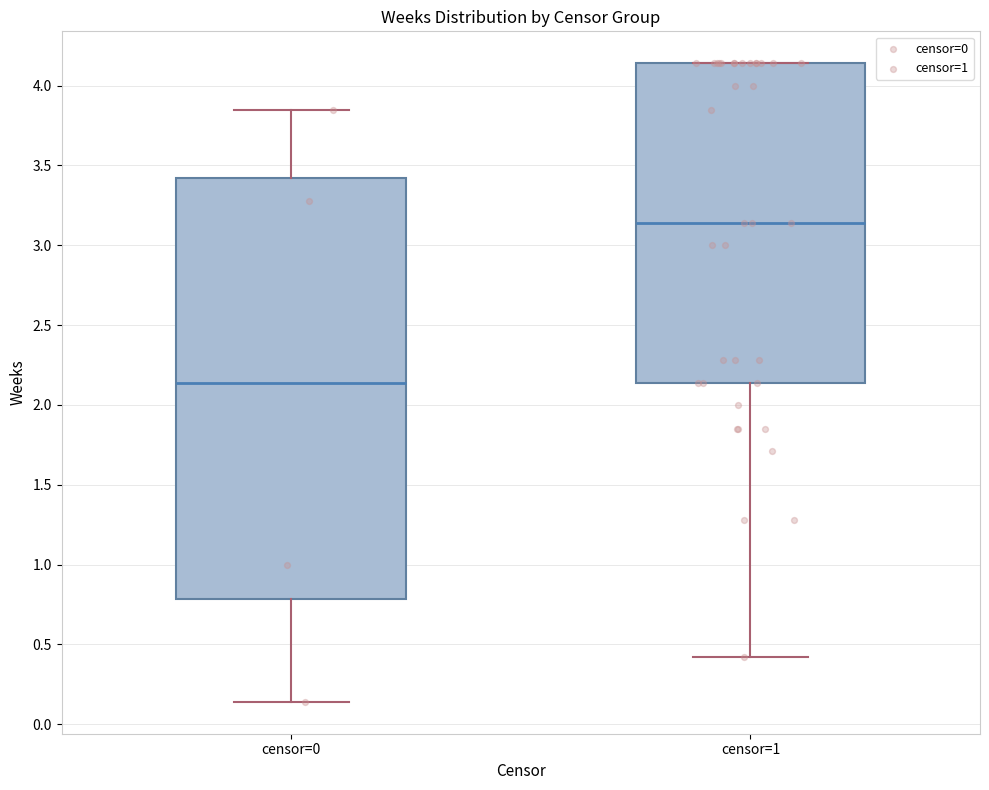

Reading left to right, read every box against the y-axis: the position of its median line, the range the box covers, and the ends of its whiskers. The values are not printed on the chart, so give them approximately, as read against the axis.

censor=0: median 2.15, box 0.80 to 3.40, whiskers 0.15 to 3.85
censor=1: median 3.15, box 2.15 to 4.15, whiskers 0.40 to 4.15